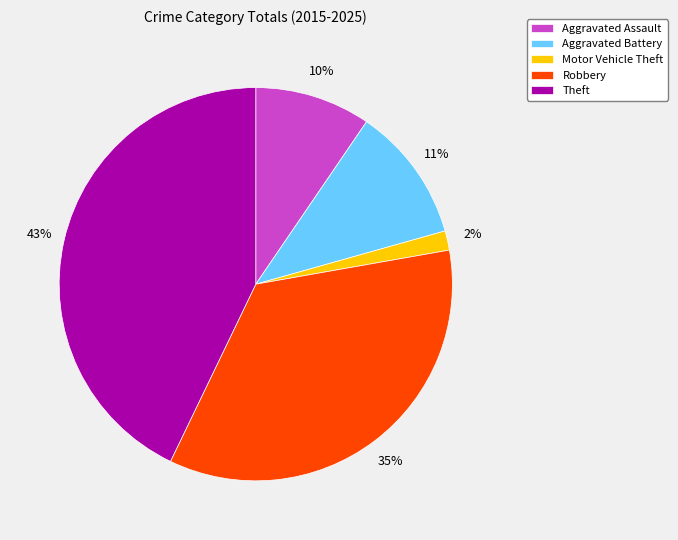

To the nearest percent, what is the average slice percentage?

20%